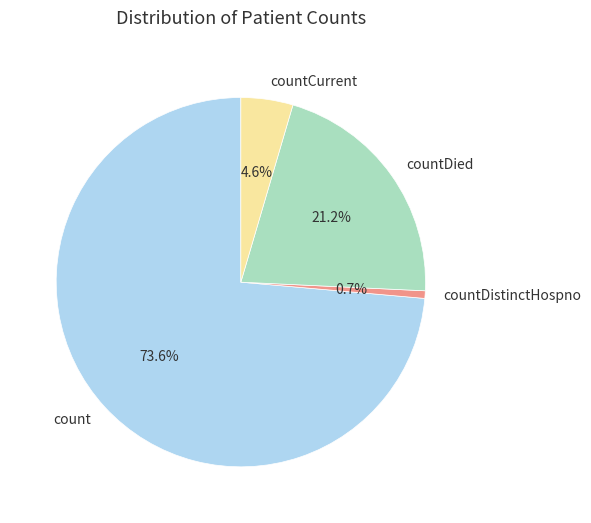

To the nearest percent, what portion does countDistinctHospno represent?

1%